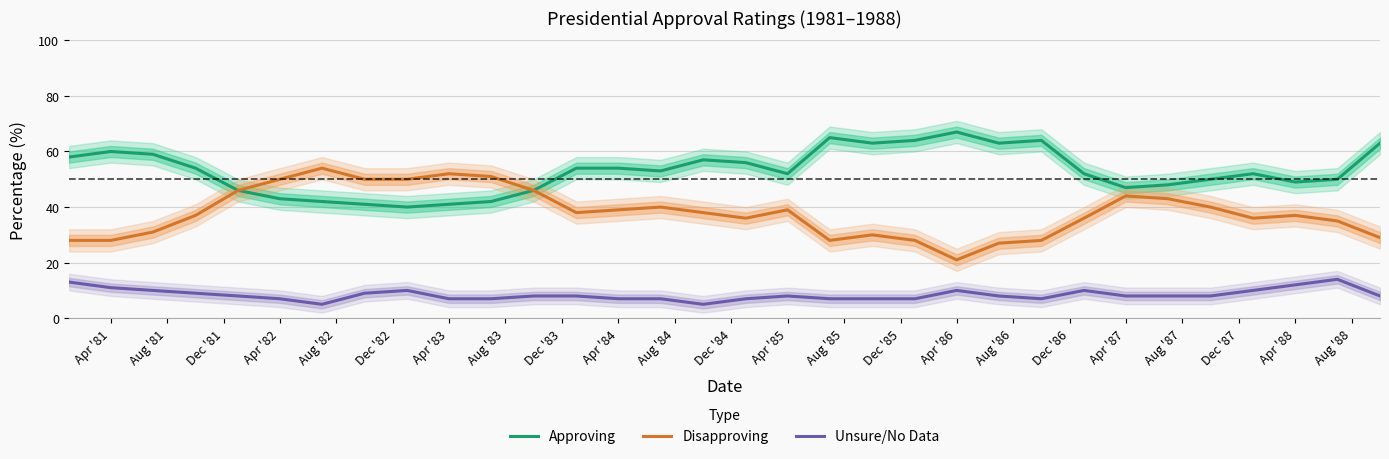

The value of Unsure/No Data at Apr '88 is 18. True or false?

False